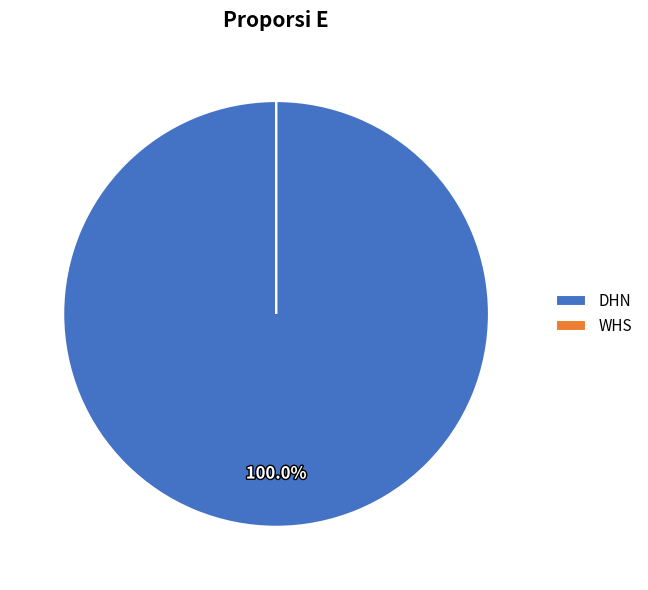

Which slice is the largest?

DHN